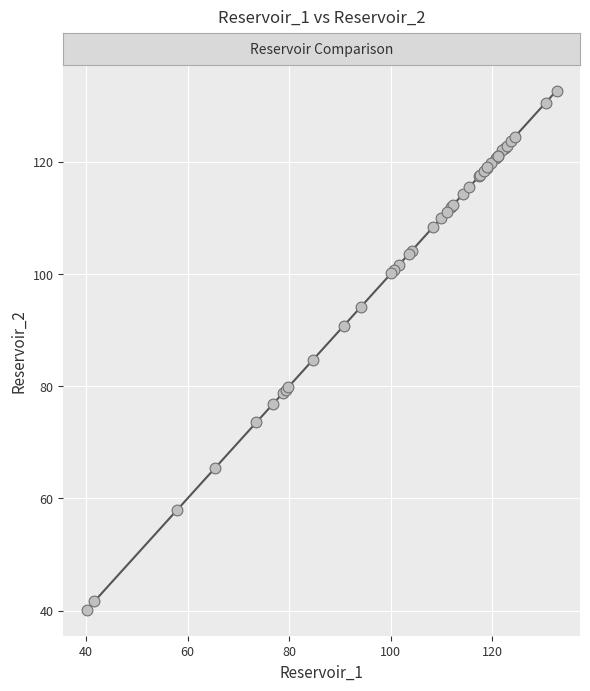

What Y value in the scatter plot is closest to 86?

84.7